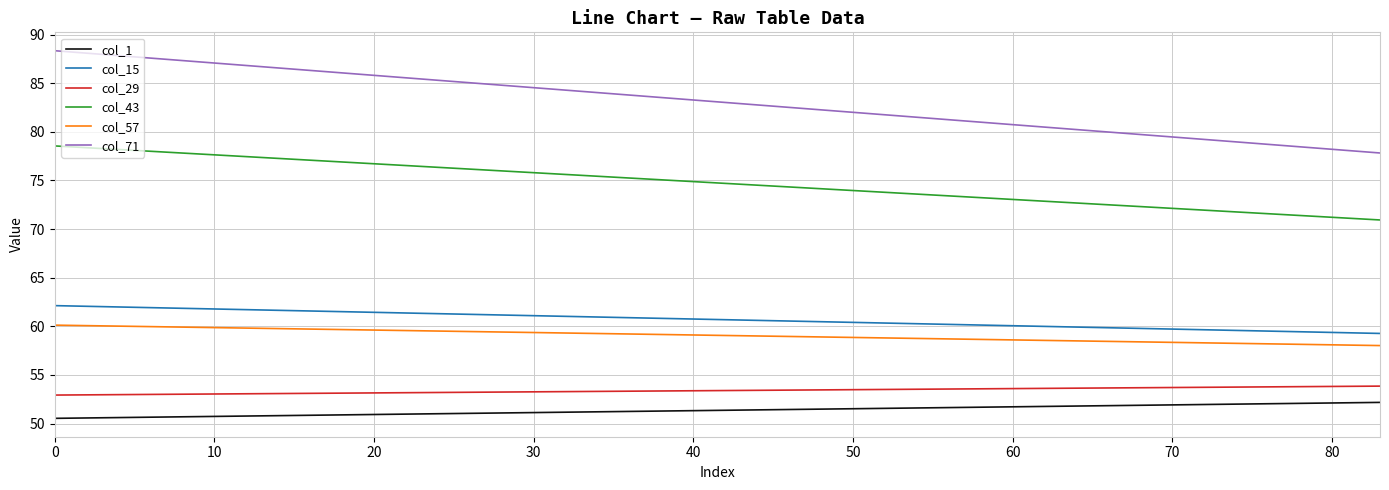

Which series has the largest total across all categories?

col_71